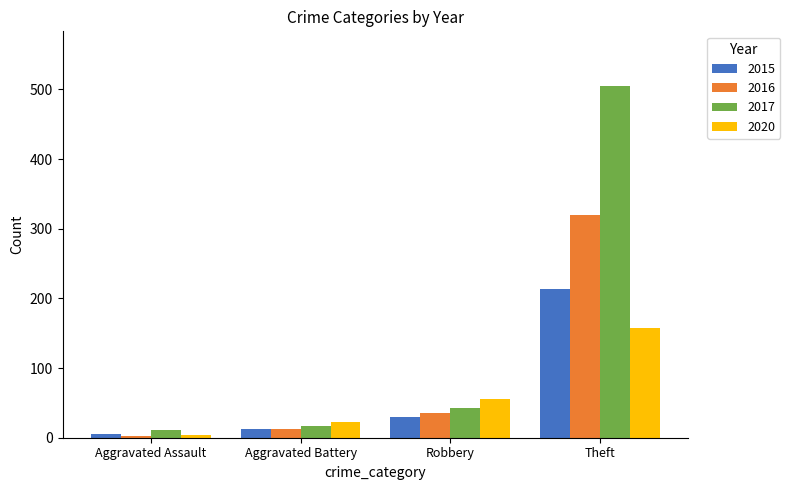

True or false: 2017 has a value of 309 at Theft.

False